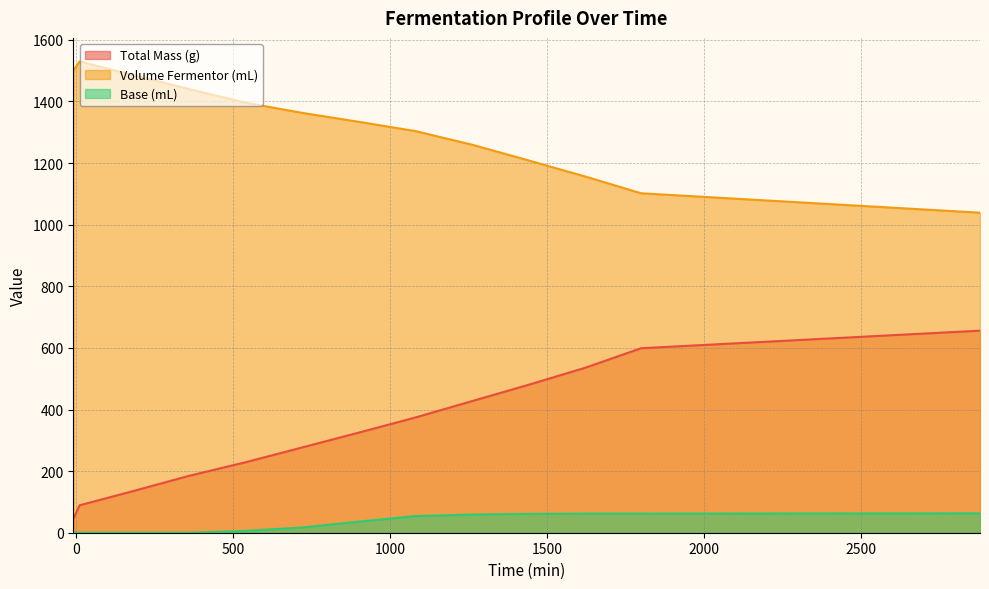

What is the value of the Volume Fermentor (mL) point at the 11th from the left?

1157